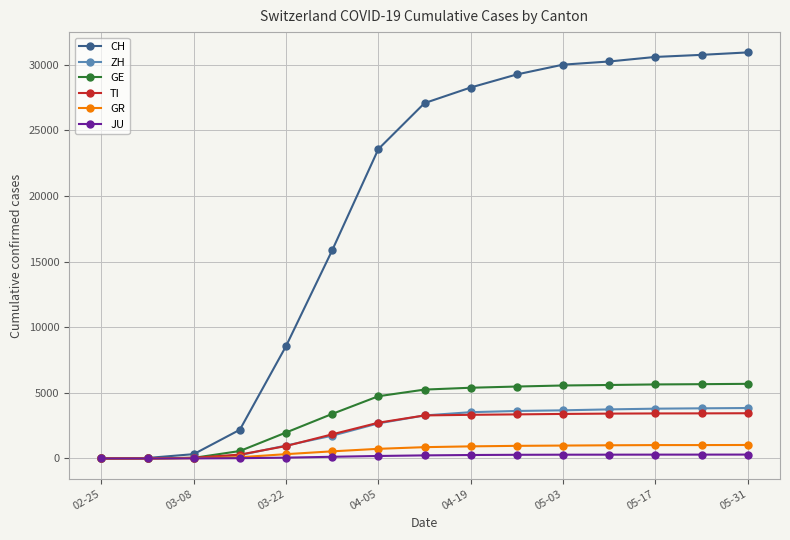

What is the greatest value displayed?

30942